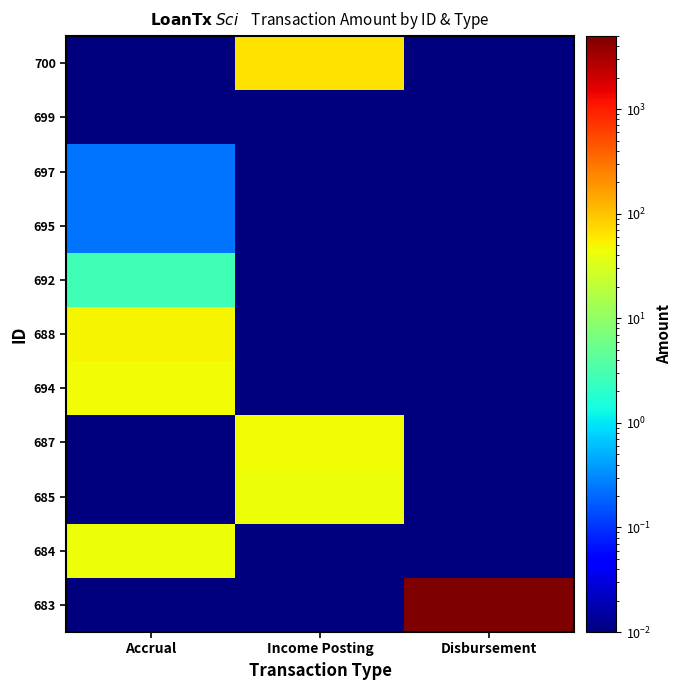

Between Accrual and Income Posting, which is larger?

Income Posting